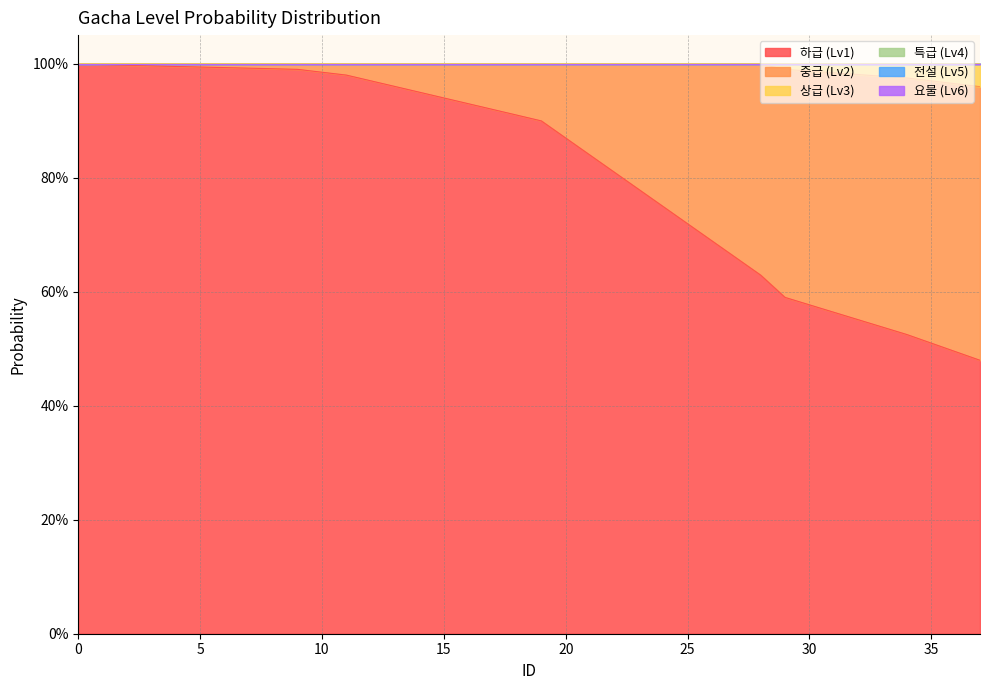

True or false: GachaLv2 has more than 0 interior local peaks.

False